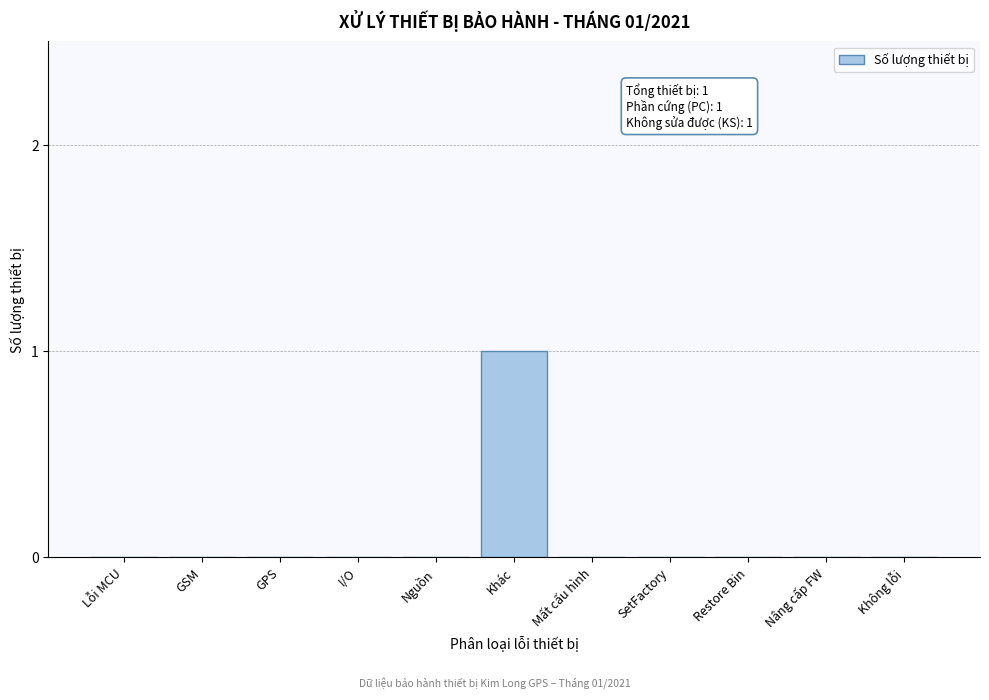

Reading left to right, transcribe all the data shown in this chart.

Lỗi MCU=0	GSM=0	GPS=0	I/O=0	Nguồn=0	Khác=1	Mất cấu hình=0	SetFactory=0	Restore Bin=0	Nâng cấp FW=0	Không lỗi=0